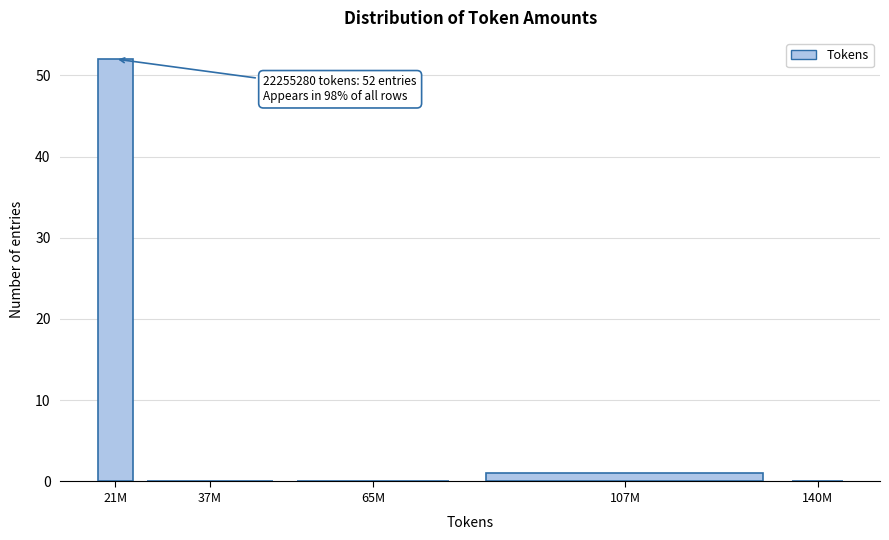

Reading left to right, transcribe all the data shown in this chart.

21M=52	37M=0	65M=0	107M=1	140M=0